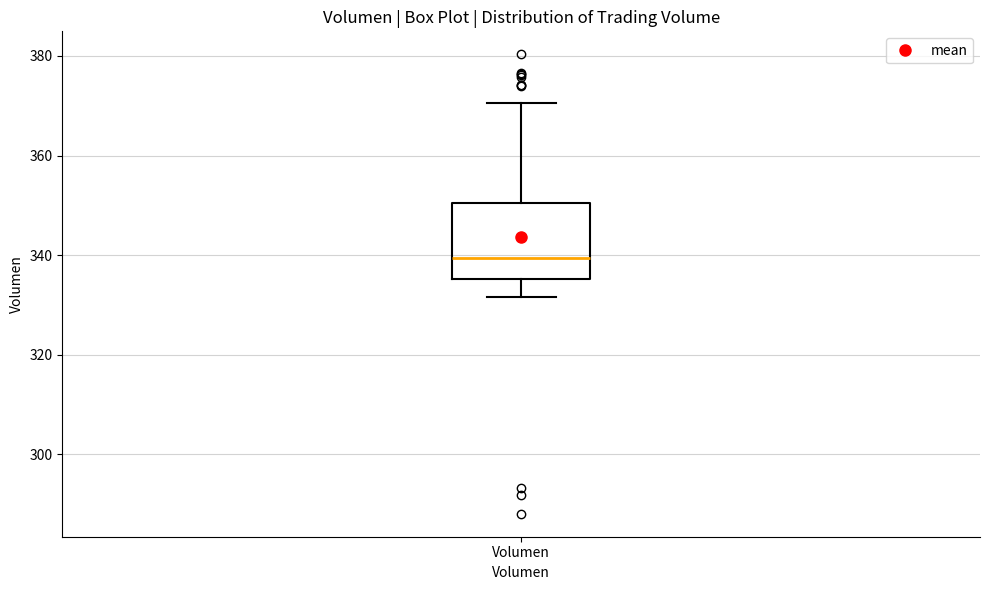

Read this box plot against the y-axis: the position of the median line, the range covered by the box, and the ends of both whiskers. The values are not printed on the chart, so give them approximately, as read against the axis.

median 340, box 336 to 350, whiskers 332 to 370